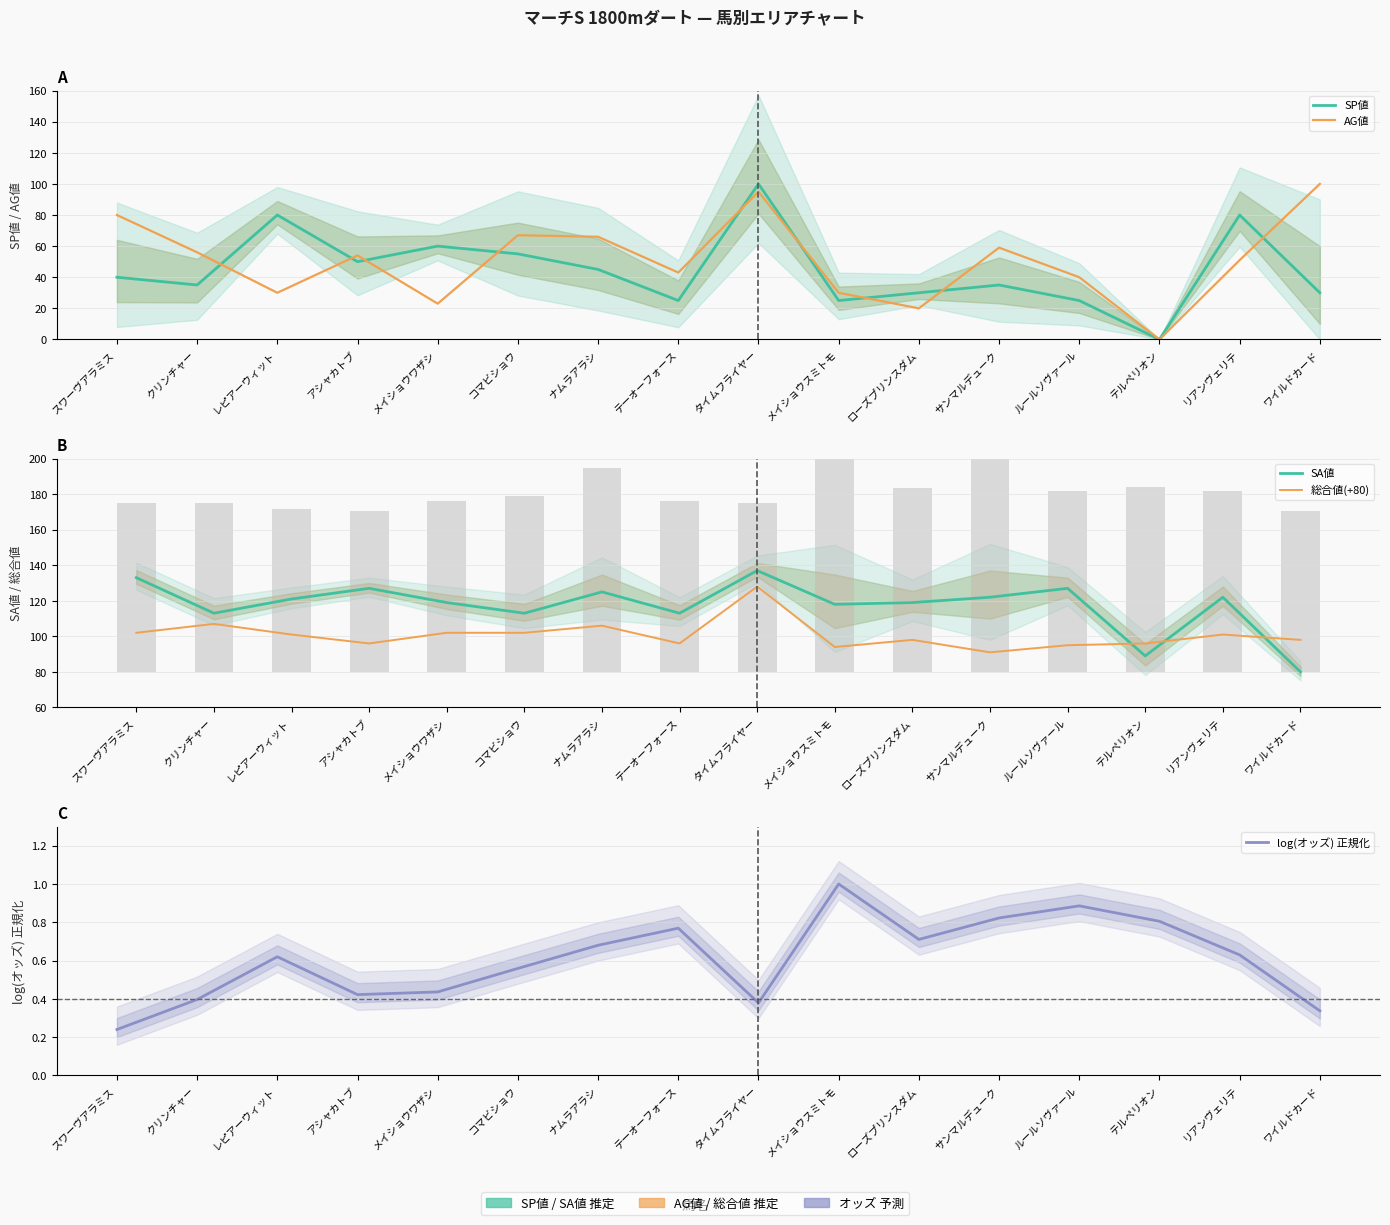

Are the bars horizontal?

No